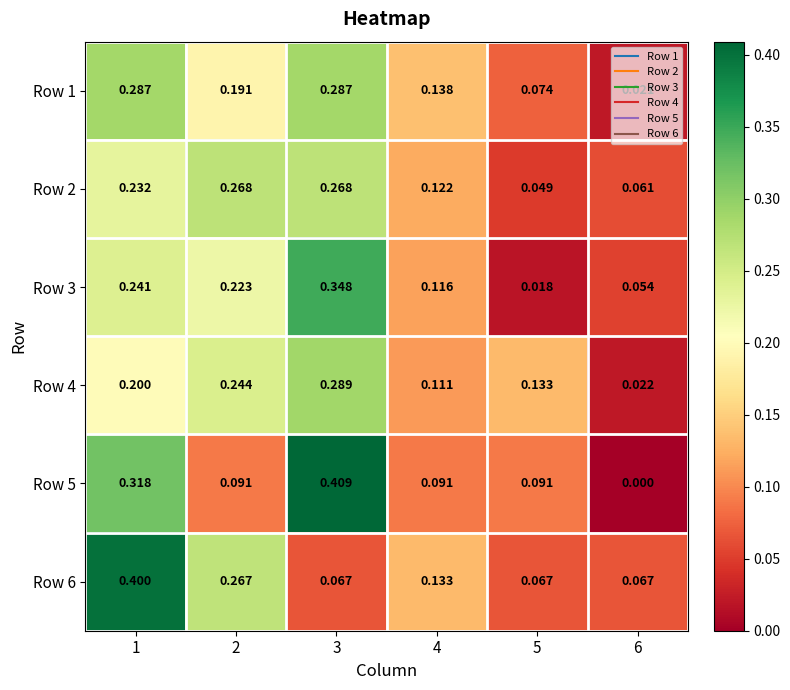

Count the number of data series in this chart.

6